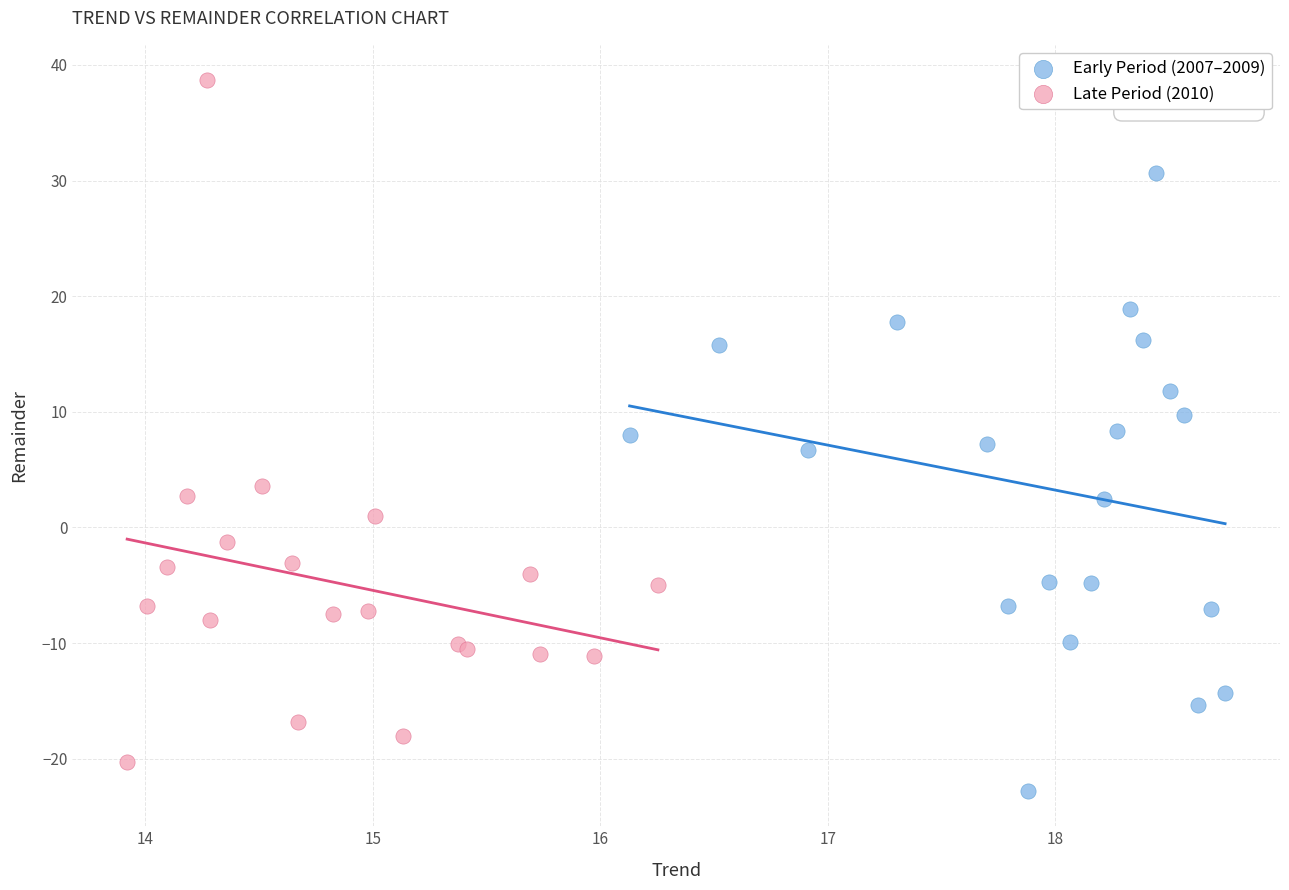

Which series reaches the maximum Y coordinate?

Late Period (2010)